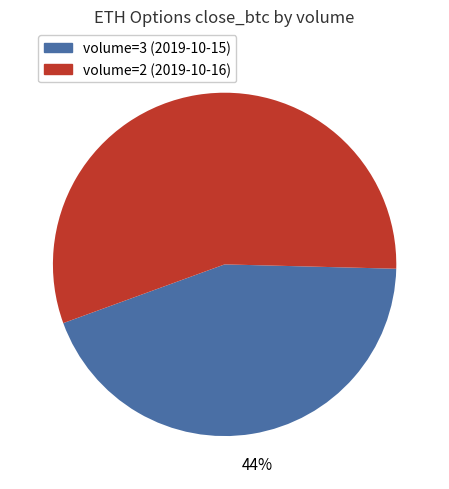

Is there a majority slice in this chart?

Yes